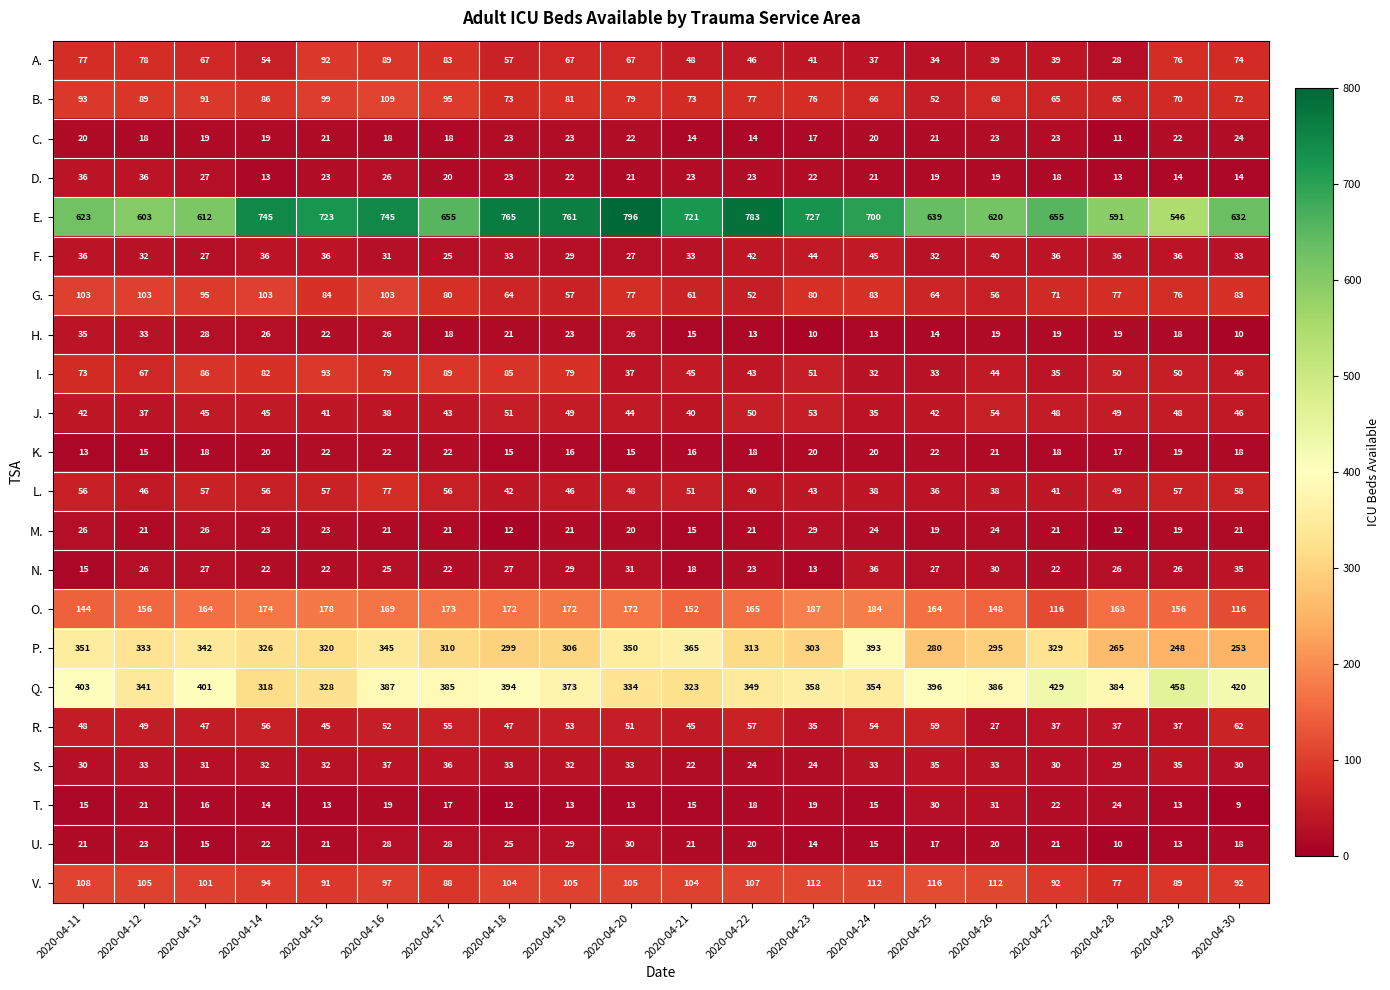

Which category has the highest value across all series?

2020-04-20